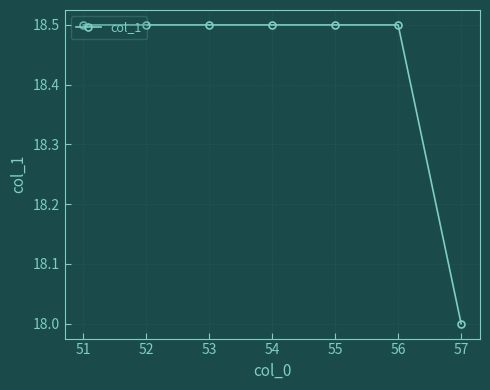

What is the smallest value displayed?

18.0